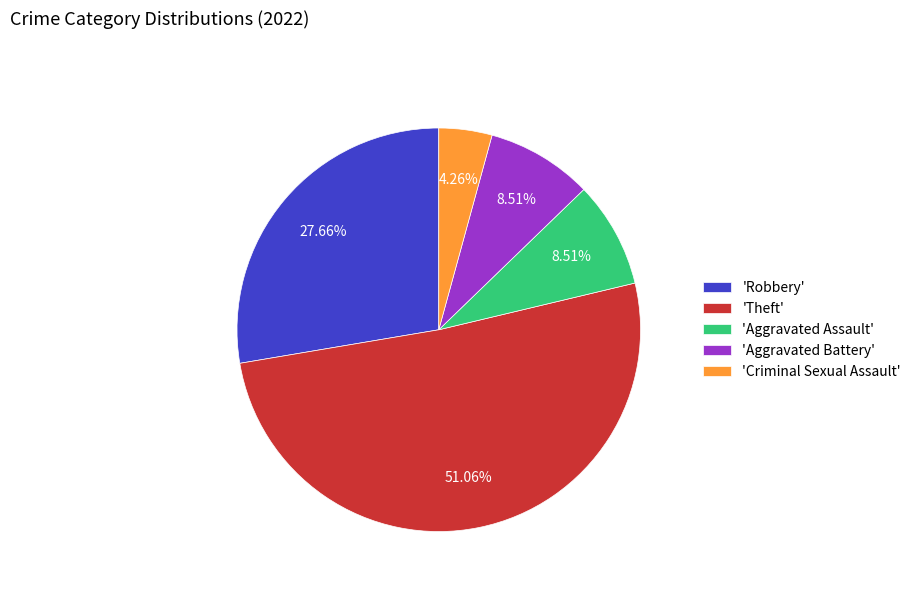

Count the number of slices in the pie.

5